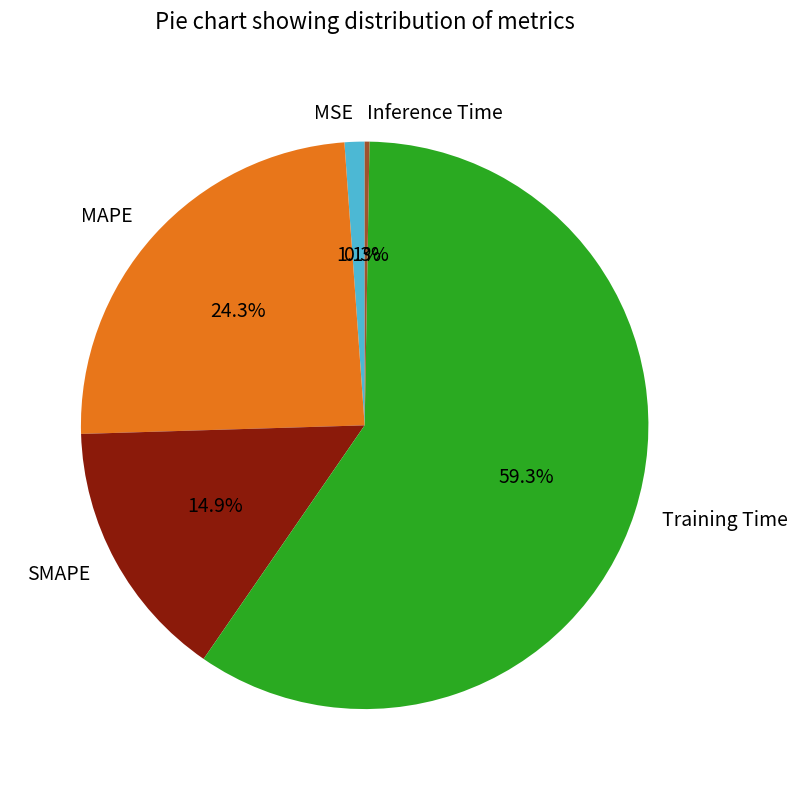

What percentage is NOT represented by MAPE?

75.7%